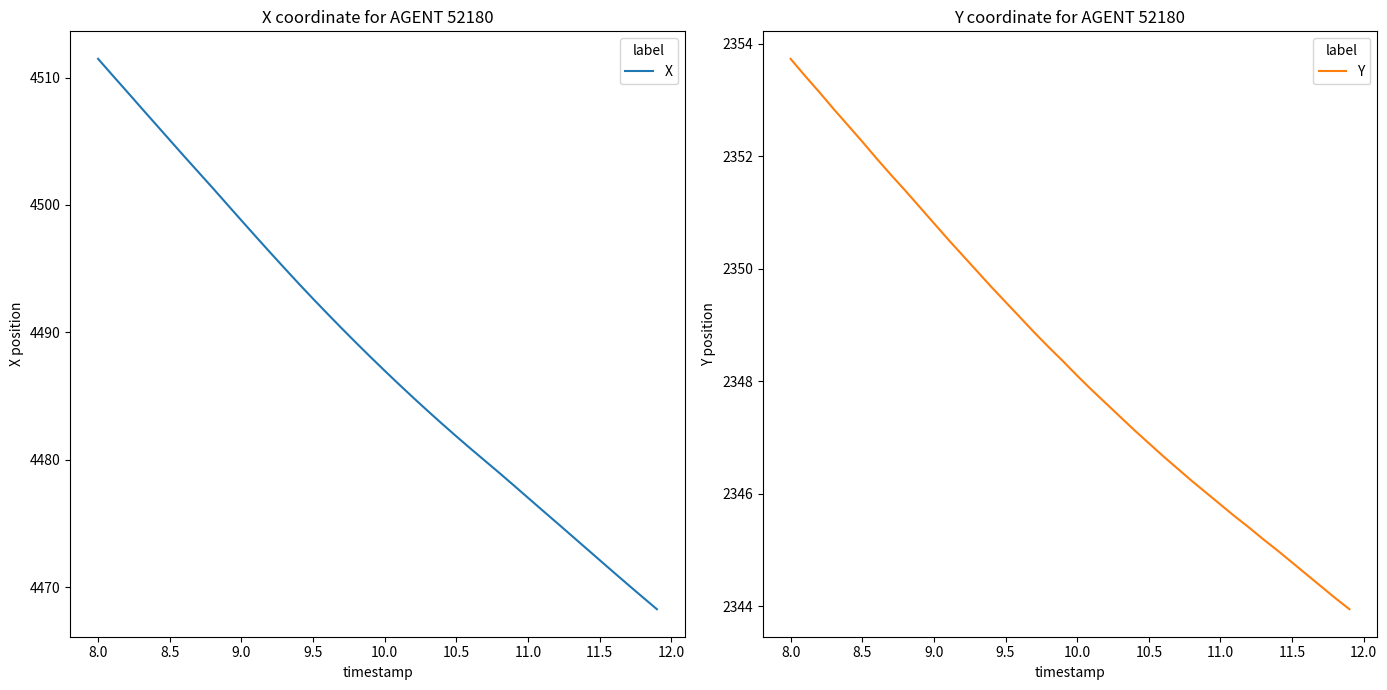

True or false: X and Y intersect in this chart.

False